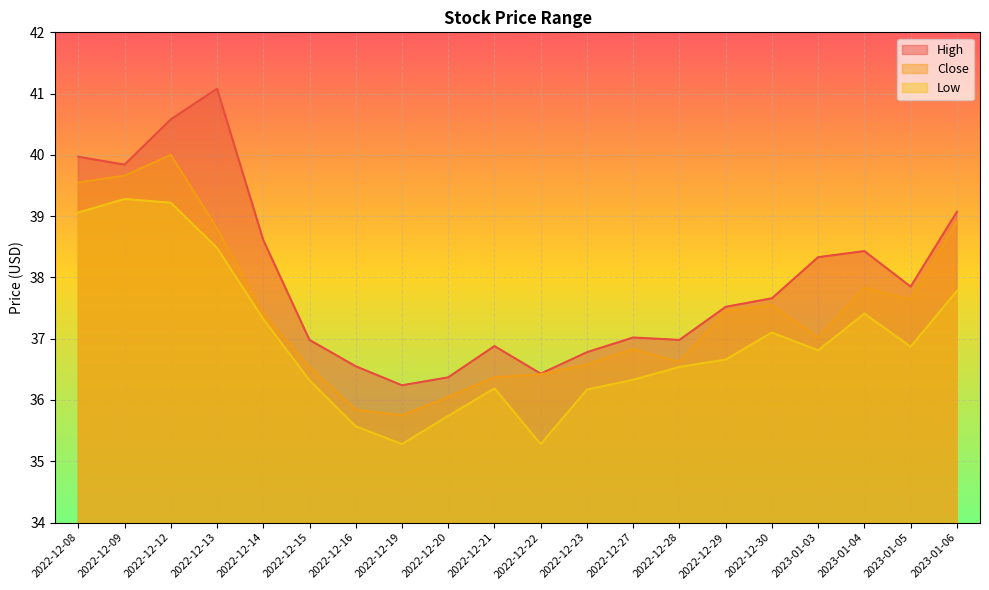

Is the value of High at 2022-12-20 greater than the value of Close at 2022-12-13?

No